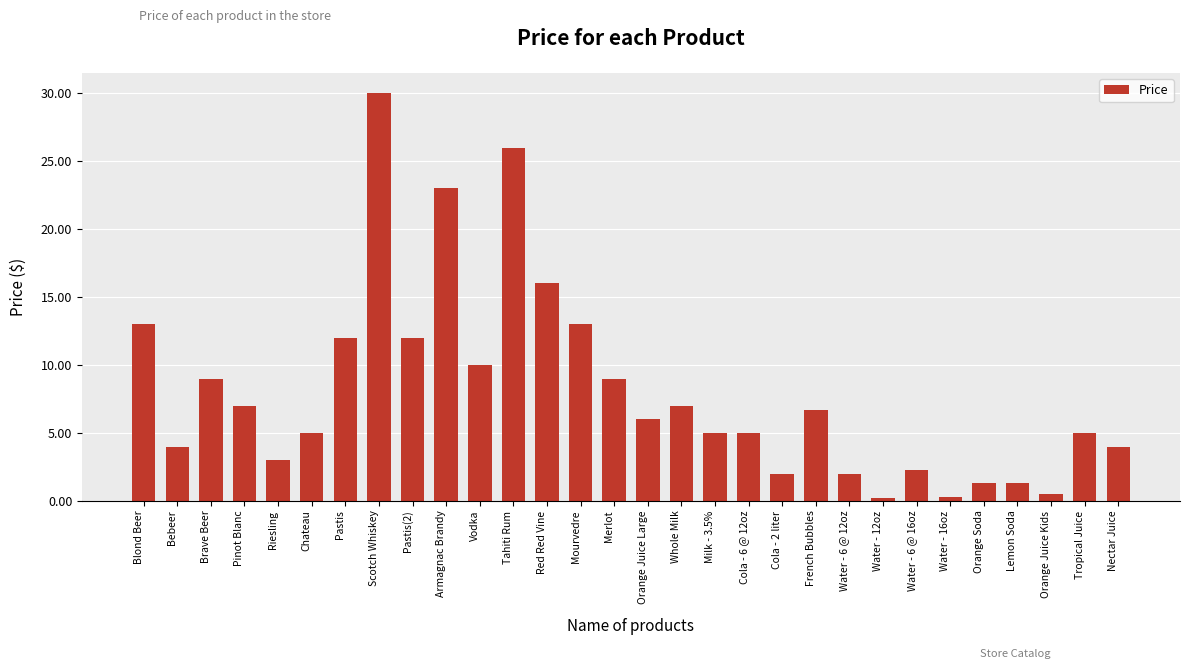

Are the bars grouped side by side (vs. stacked)?

No